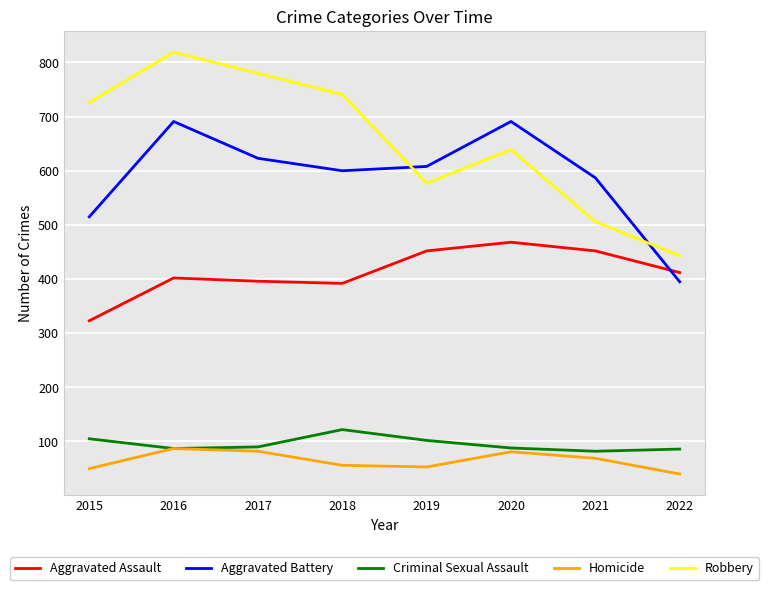

True or false: Criminal Sexual Assault has a value of 102 at 2019.

True